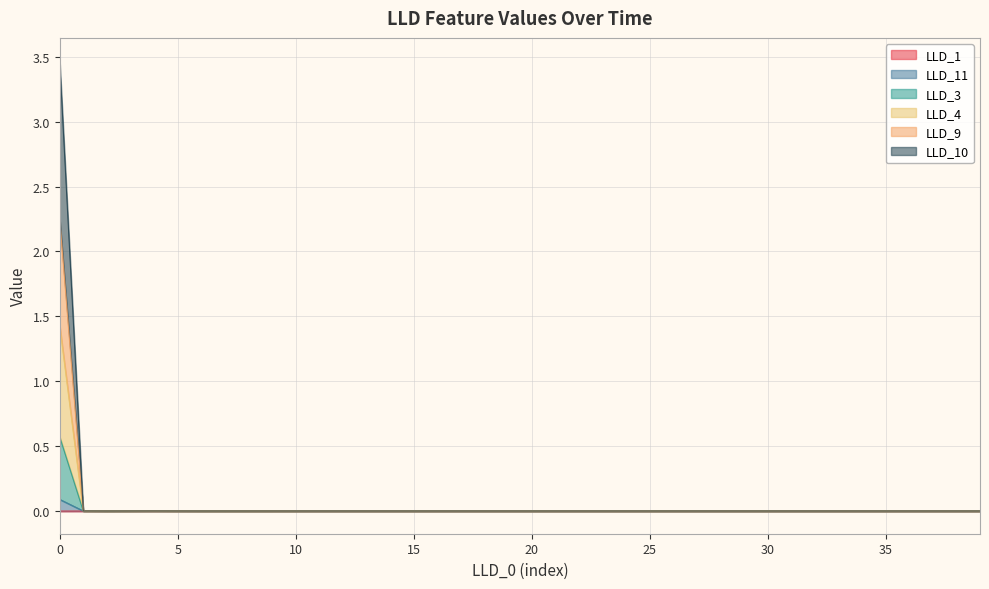

Does the chart display data point markers on the line(s)?

No